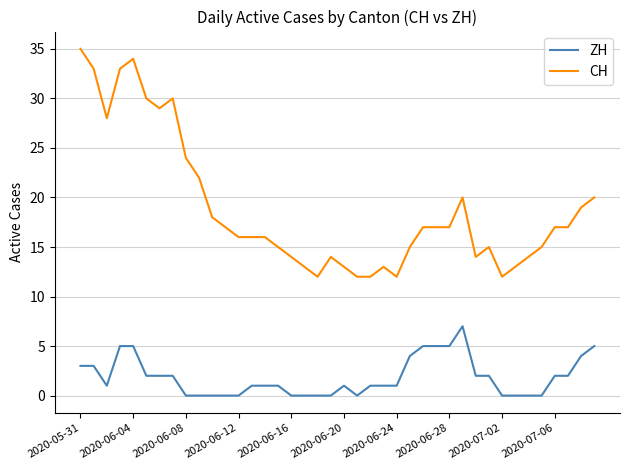

Which series has the largest total across all categories?

CH